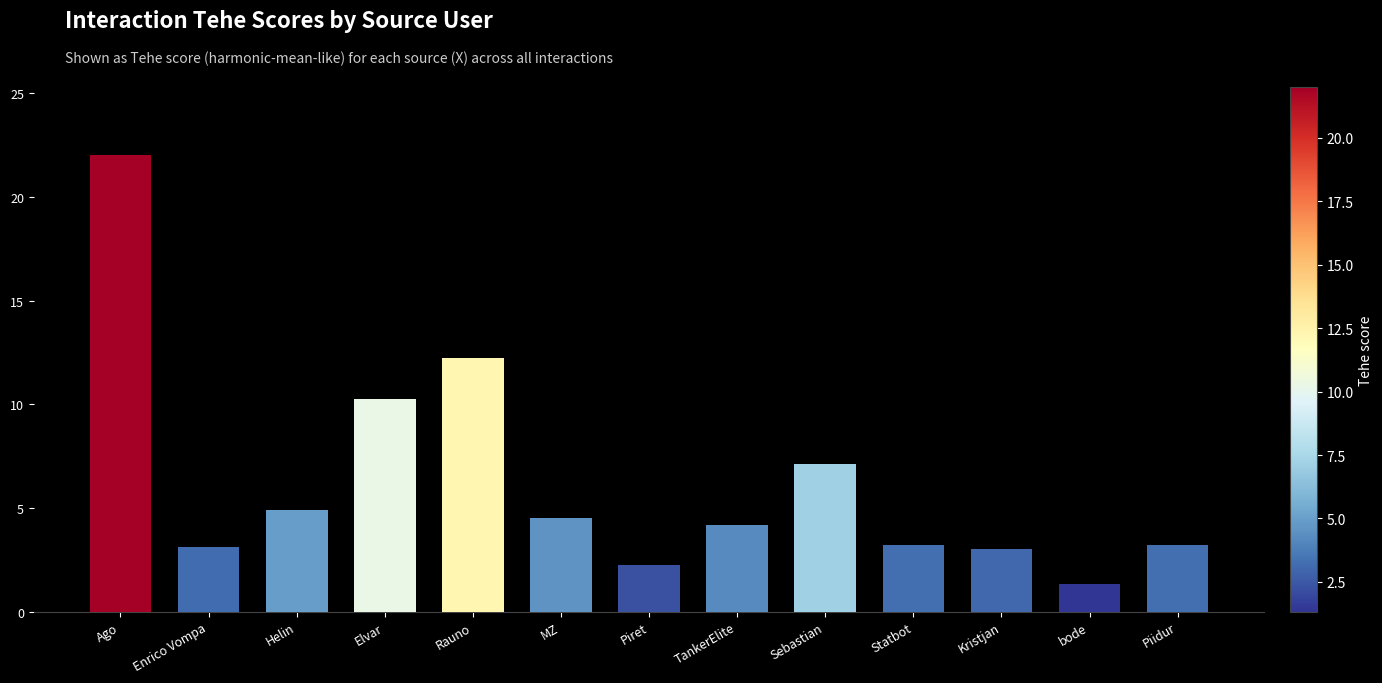

The value at Ago is 38.0. True or false?

False